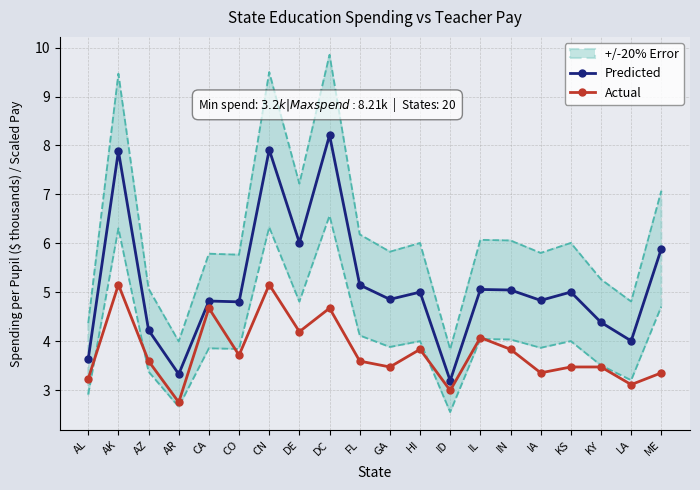

At which label is Actual closest to 3?

ID